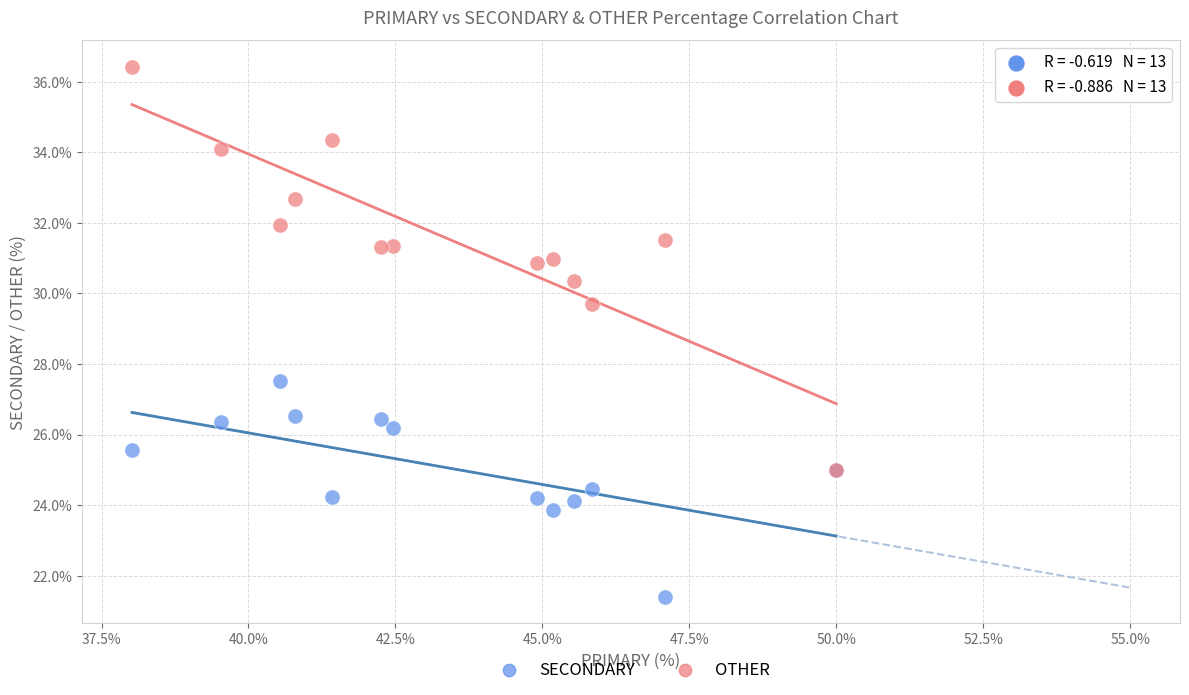

Across all series, what Y value is closest to 28?

27.5